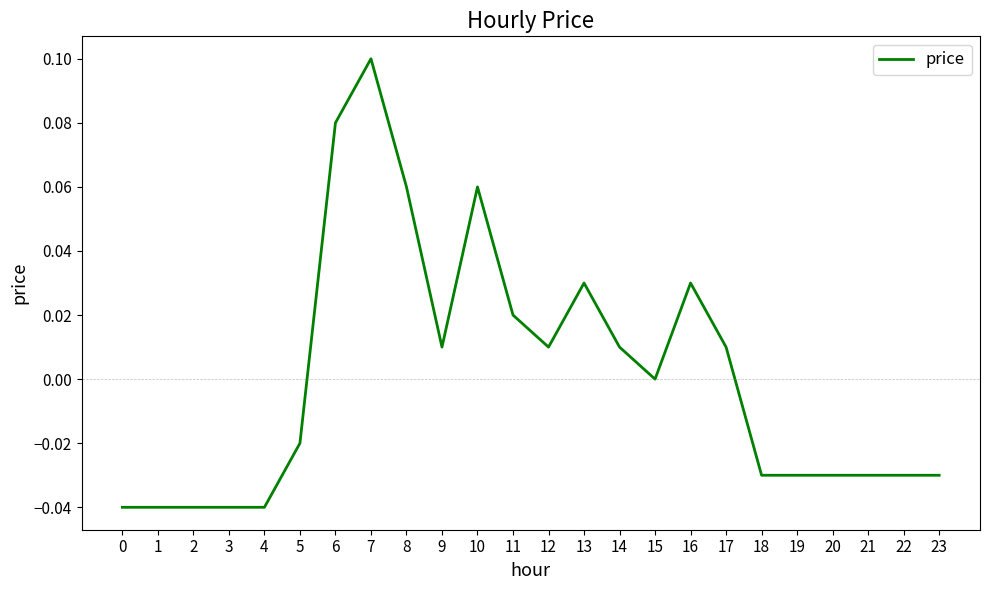

The chart shows a value of -0.0 at 19. True or false?

True